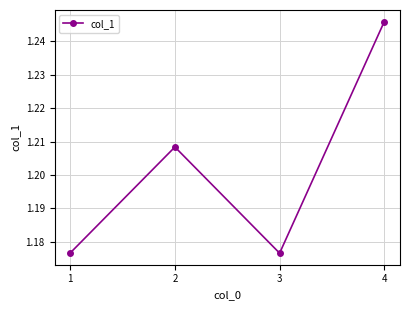

Count the values in the range 1 to 2.

4